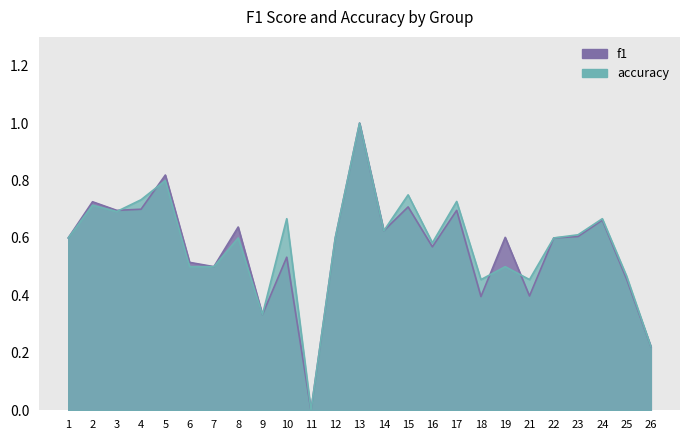

Count the accuracy values in the range 0 to 1.

25